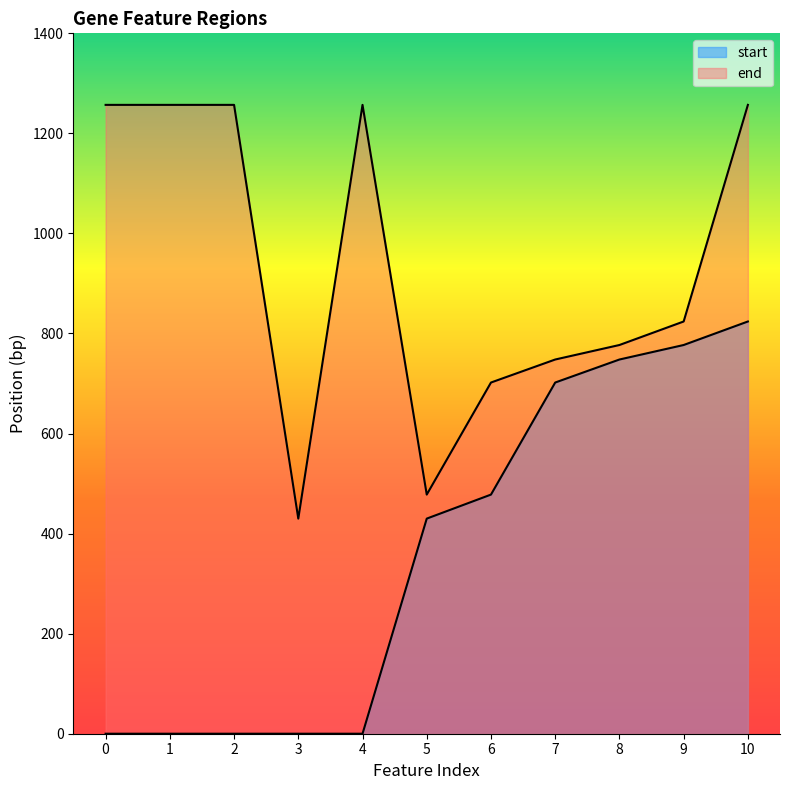

True or false: end and start cross at least once.

False